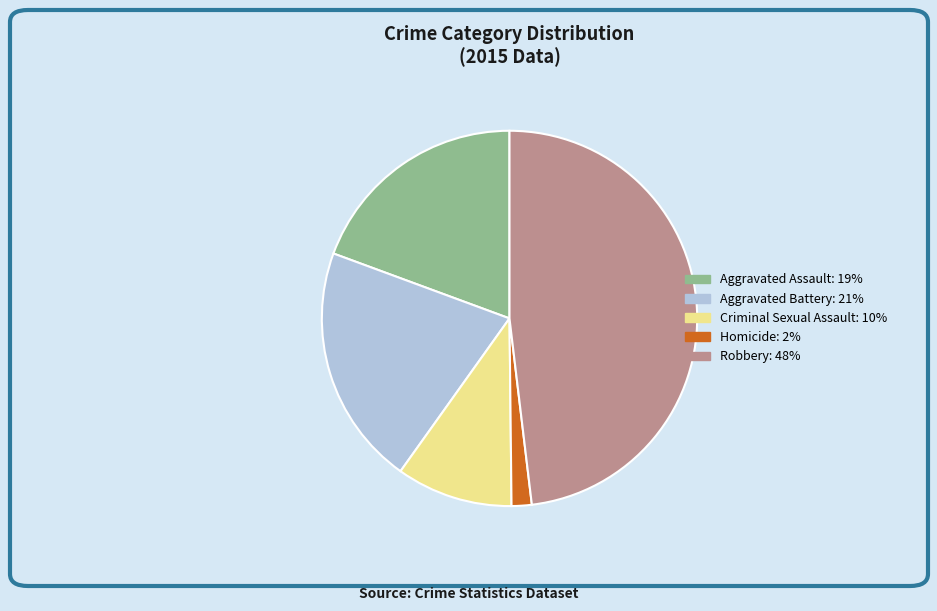

Between Homicide and Aggravated Assault, which is larger?

Aggravated Assault